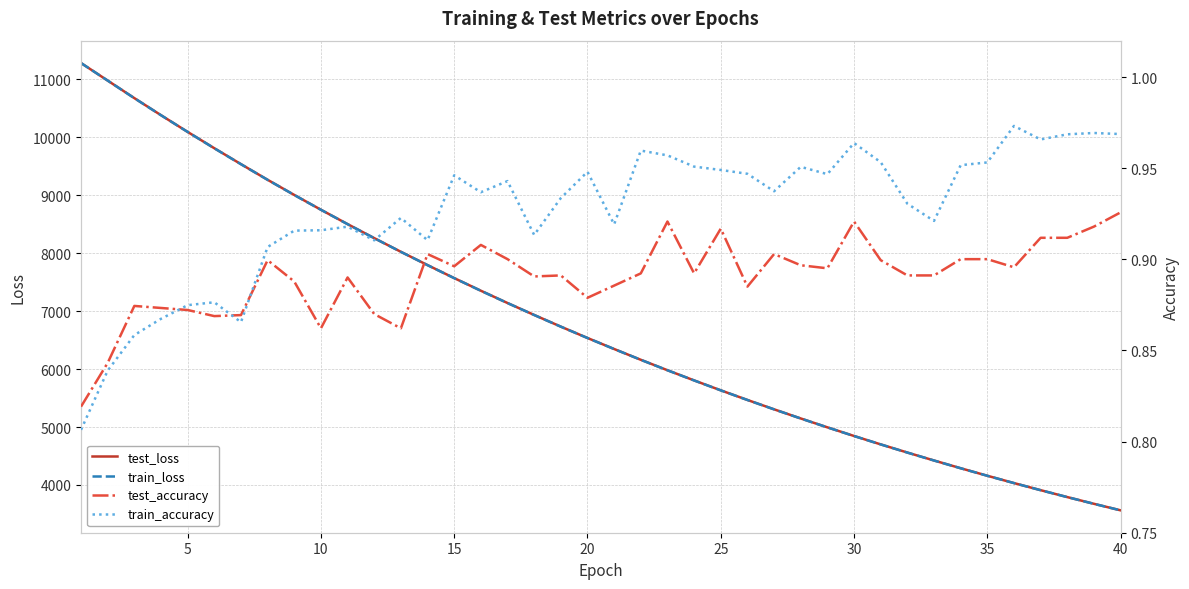

What is the minimum value for train_accuracy?

0.8